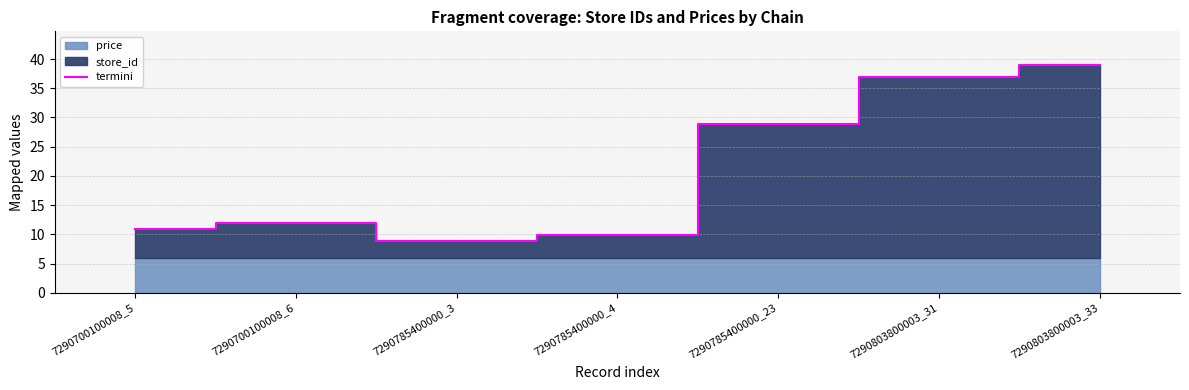

The termini series shows 4.7 at 7290700100008_6. True or false?

False